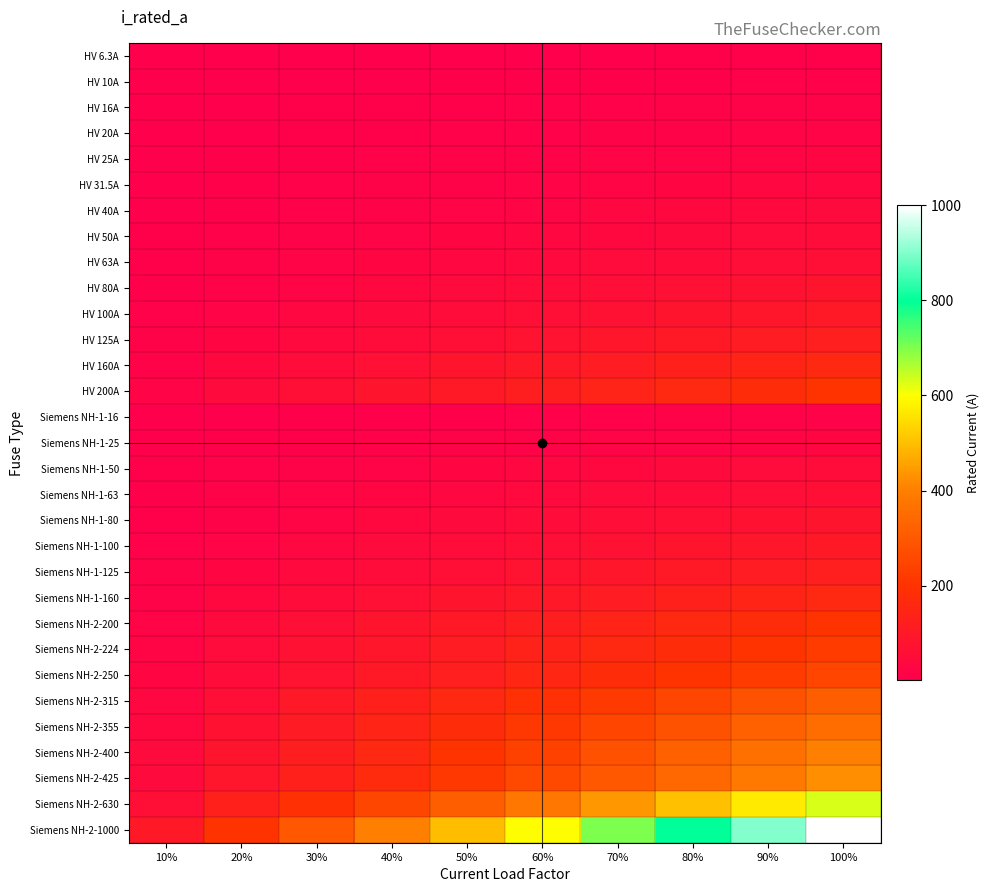

Reading left to right, extract all data points from this chart.

HV 6.3A: 10%=0.6	20%=1.3	30%=1.9	40%=2.5	50%=3.1	60%=3.8	70%=4.4	80%=5.0	90%=5.7	100%=6.3
HV 10A: 10%=1.0	20%=2.0	30%=3.0	40%=4.0	50%=5.0	60%=6.0	70%=7.0	80%=8.0	90%=9.0	100%=10.0
HV 16A: 10%=1.6	20%=3.2	30%=4.8	40%=6.4	50%=8.0	60%=9.6	70%=11.2	80%=12.8	90%=14.4	100%=16.0
HV 20A: 10%=2.0	20%=4.0	30%=6.0	40%=8.0	50%=10.0	60%=12.0	70%=14.0	80%=16.0	90%=18.0	100%=20.0
HV 25A: 10%=2.5	20%=5.0	30%=7.5	40%=10.0	50%=12.5	60%=15.0	70%=17.5	80%=20.0	90%=22.5	100%=25.0
HV 31.5A: 10%=3.2	20%=6.3	30%=9.4	40%=12.6	50%=15.8	60%=18.9	70%=22.0	80%=25.2	90%=28.4	100%=31.5
HV 40A: 10%=4.0	20%=8.0	30%=12.0	40%=16.0	50%=20.0	60%=24.0	70%=28.0	80%=32.0	90%=36.0	100%=40.0
HV 50A: 10%=5.0	20%=10.0	30%=15.0	40%=20.0	50%=25.0	60%=30.0	70%=35.0	80%=40.0	90%=45.0	100%=50.0
HV 63A: 10%=6.3	20%=12.6	30%=18.9	40%=25.2	50%=31.5	60%=37.8	70%=44.1	80%=50.4	90%=56.7	100%=63.0
HV 80A: 10%=8.0	20%=16.0	30%=24.0	40%=32.0	50%=40.0	60%=48.0	70%=56.0	80%=64.0	90%=72.0	100%=80.0
HV 100A: 10%=10.0	20%=20.0	30%=30.0	40%=40.0	50%=50.0	60%=60.0	70%=70.0	80%=80.0	90%=90.0	100%=100.0
HV 125A: 10%=12.5	20%=25.0	30%=37.5	40%=50.0	50%=62.5	60%=75.0	70%=87.5	80%=100.0	90%=112.5	100%=125.0
HV 160A: 10%=16.0	20%=32.0	30%=48.0	40%=64.0	50%=80.0	60%=96.0	70%=112.0	80%=128.0	90%=144.0	100%=160.0
HV 200A: 10%=20.0	20%=40.0	30%=60.0	40%=80.0	50%=100.0	60%=120.0	70%=140.0	80%=160.0	90%=180.0	100%=200.0
Siemens NH-1-16: 10%=1.6	20%=3.2	30%=4.8	40%=6.4	50%=8.0	60%=9.6	70%=11.2	80%=12.8	90%=14.4	100%=16.0
Siemens NH-1-25: 10%=2.5	20%=5.0	30%=7.5	40%=10.0	50%=12.5	60%=15.0	70%=17.5	80%=20.0	90%=22.5	100%=25.0
Siemens NH-1-50: 10%=5.0	20%=10.0	30%=15.0	40%=20.0	50%=25.0	60%=30.0	70%=35.0	80%=40.0	90%=45.0	100%=50.0
Siemens NH-1-63: 10%=6.3	20%=12.6	30%=18.9	40%=25.2	50%=31.5	60%=37.8	70%=44.1	80%=50.4	90%=56.7	100%=63.0
Siemens NH-1-80: 10%=8.0	20%=16.0	30%=24.0	40%=32.0	50%=40.0	60%=48.0	70%=56.0	80%=64.0	90%=72.0	100%=80.0
Siemens NH-1-100: 10%=10.0	20%=20.0	30%=30.0	40%=40.0	50%=50.0	60%=60.0	70%=70.0	80%=80.0	90%=90.0	100%=100.0
Siemens NH-1-125: 10%=12.5	20%=25.0	30%=37.5	40%=50.0	50%=62.5	60%=75.0	70%=87.5	80%=100.0	90%=112.5	100%=125.0
Siemens NH-1-160: 10%=16.0	20%=32.0	30%=48.0	40%=64.0	50%=80.0	60%=96.0	70%=112.0	80%=128.0	90%=144.0	100%=160.0
Siemens NH-2-200: 10%=20.0	20%=40.0	30%=60.0	40%=80.0	50%=100.0	60%=120.0	70%=140.0	80%=160.0	90%=180.0	100%=200.0
Siemens NH-2-224: 10%=22.4	20%=44.8	30%=67.2	40%=89.6	50%=112.0	60%=134.4	70%=156.8	80%=179.2	90%=201.6	100%=224.0
Siemens NH-2-250: 10%=25.0	20%=50.0	30%=75.0	40%=100.0	50%=125.0	60%=150.0	70%=175.0	80%=200.0	90%=225.0	100%=250.0
Siemens NH-2-315: 10%=31.5	20%=63.0	30%=94.5	40%=126.0	50%=157.5	60%=189.0	70%=220.5	80%=252.0	90%=283.5	100%=315.0
Siemens NH-2-355: 10%=35.5	20%=71.0	30%=106.5	40%=142.0	50%=177.5	60%=213.0	70%=248.5	80%=284.0	90%=319.5	100%=355.0
Siemens NH-2-400: 10%=40.0	20%=80.0	30%=120.0	40%=160.0	50%=200.0	60%=240.0	70%=280.0	80%=320.0	90%=360.0	100%=400.0
Siemens NH-2-425: 10%=42.5	20%=85.0	30%=127.5	40%=170.0	50%=212.5	60%=255.0	70%=297.5	80%=340.0	90%=382.5	100%=425.0
Siemens NH-2-630: 10%=63.0	20%=126.0	30%=189.0	40%=252.0	50%=315.0	60%=378.0	70%=441.0	80%=504.0	90%=567.0	100%=630.0
Siemens NH-2-1000: 10%=100.0	20%=200.0	30%=300.0	40%=400.0	50%=500.0	60%=600.0	70%=700.0	80%=800.0	90%=900.0	100%=1000.0